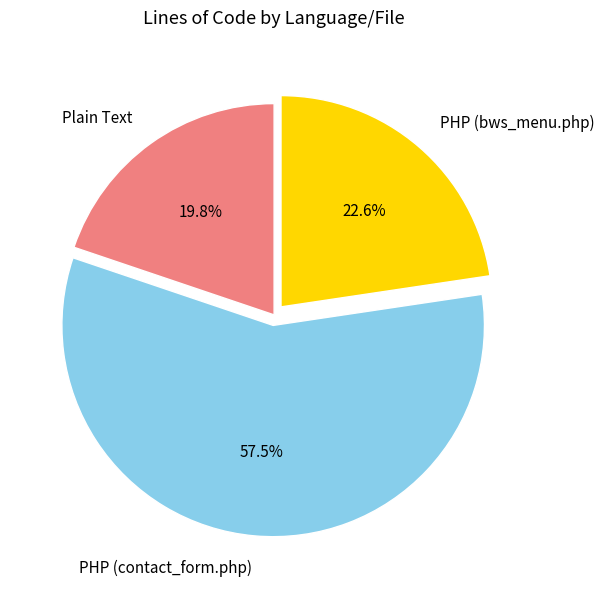

What percentage is the PHP (bws_menu.php) slice, to the nearest percent?

23%